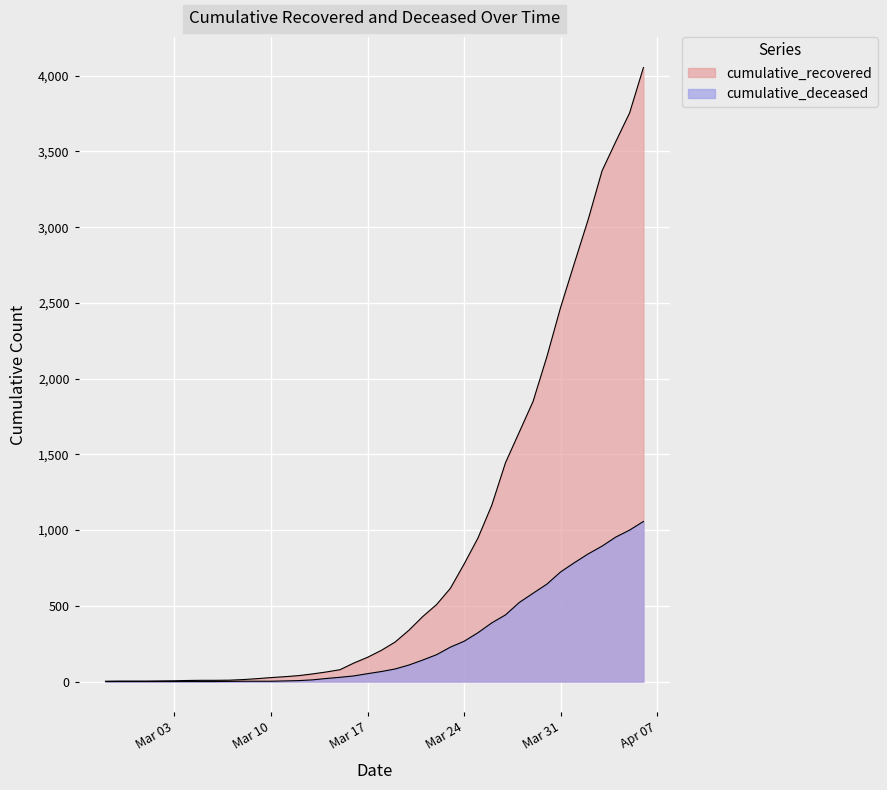

The value of cumulative_deceased at 2020-03-25 is 146. True or false?

False